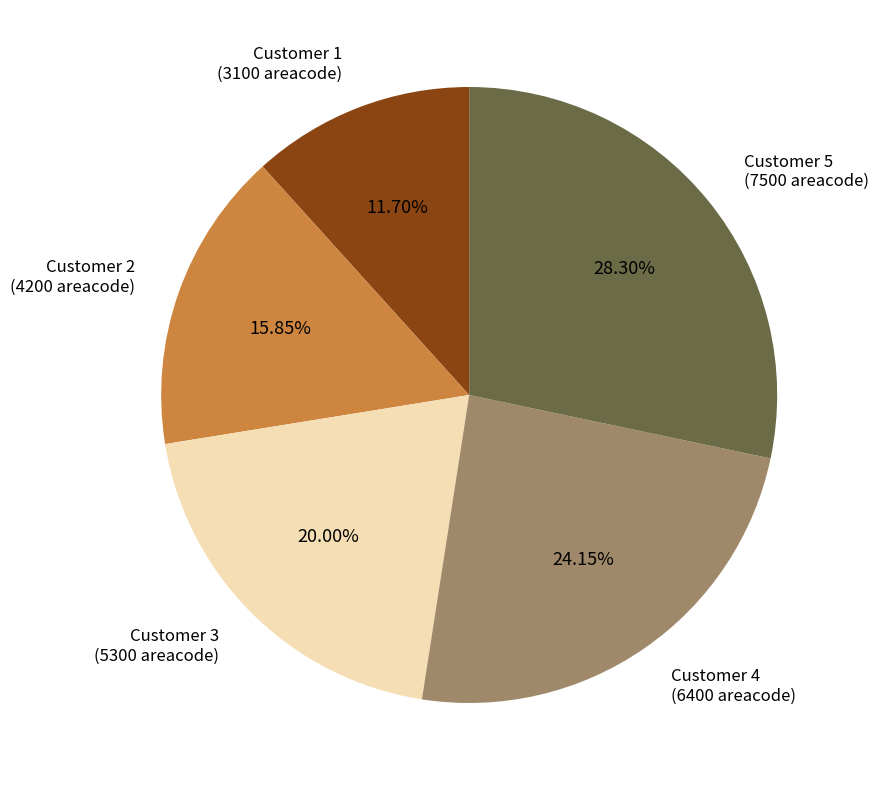

Do Customer 2 and Customer 5 together represent more than half of the pie?

No